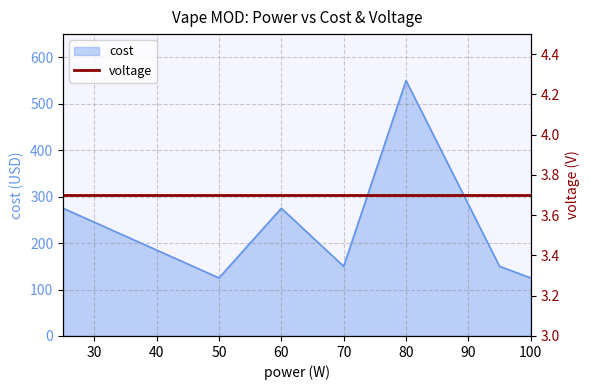

What is the minimum value shown in the chart?

125